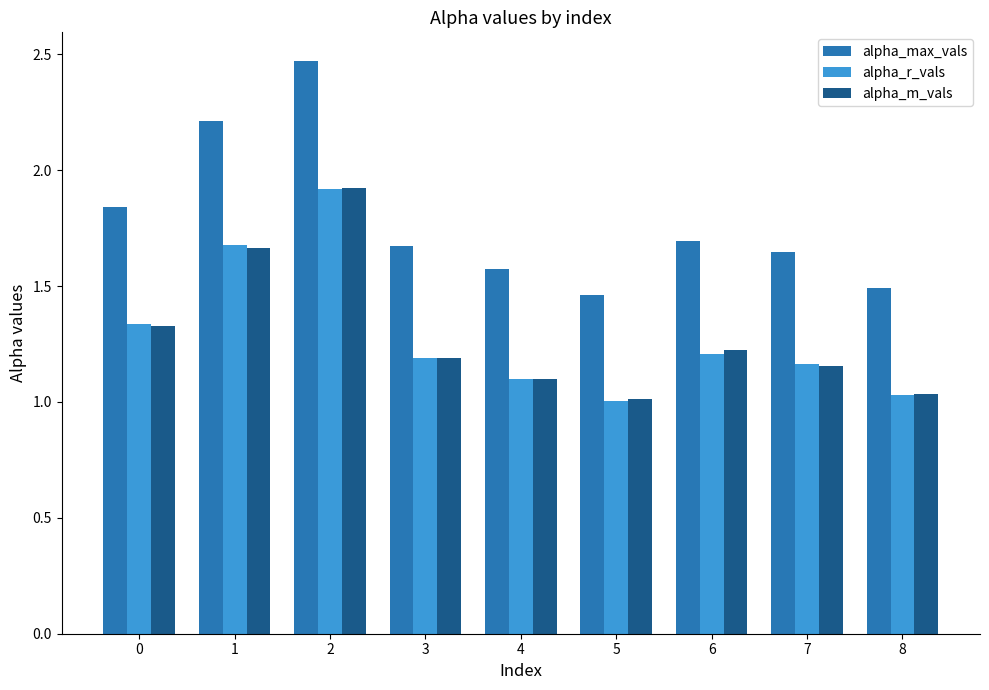

Count the number of categories in the chart.

9